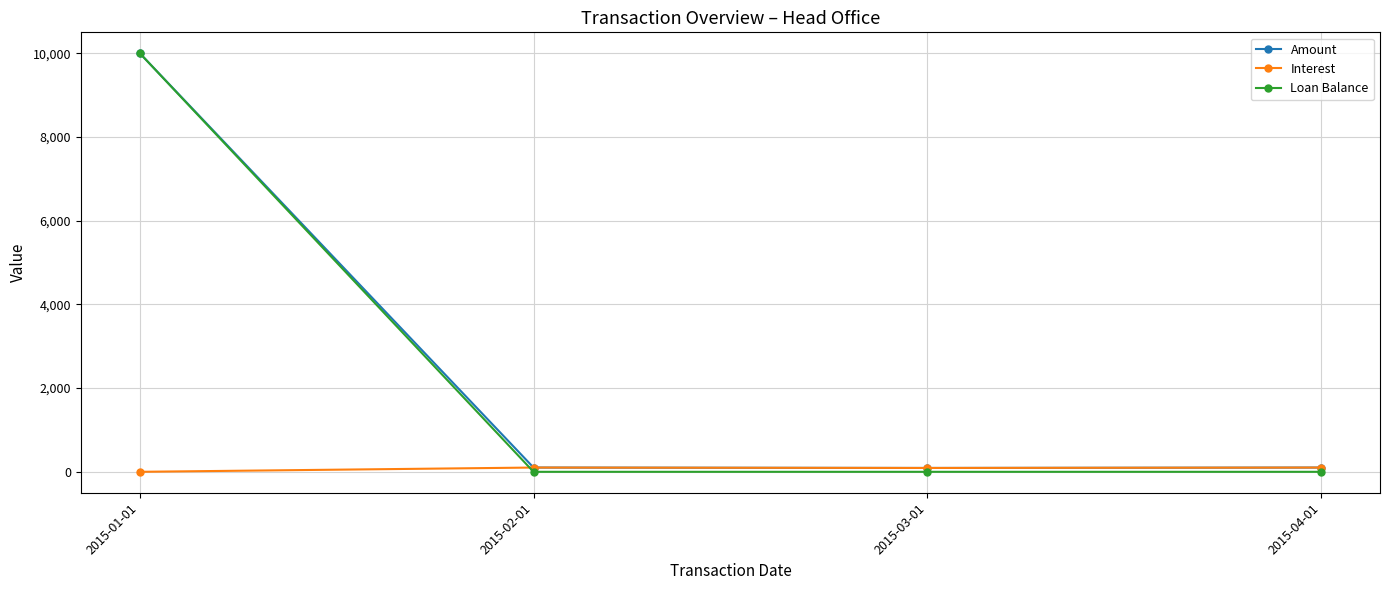

Which series has the widest spread of values?

Loan Balance